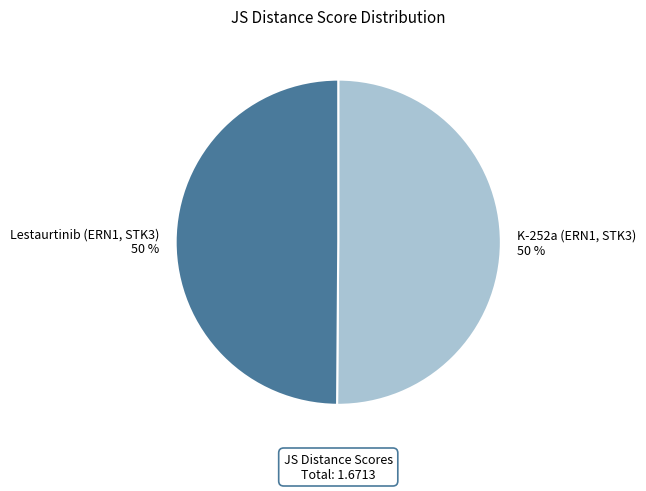

The Lestaurtinib (ERN1, STK3) slice represents 55% of the pie. True or false?

False